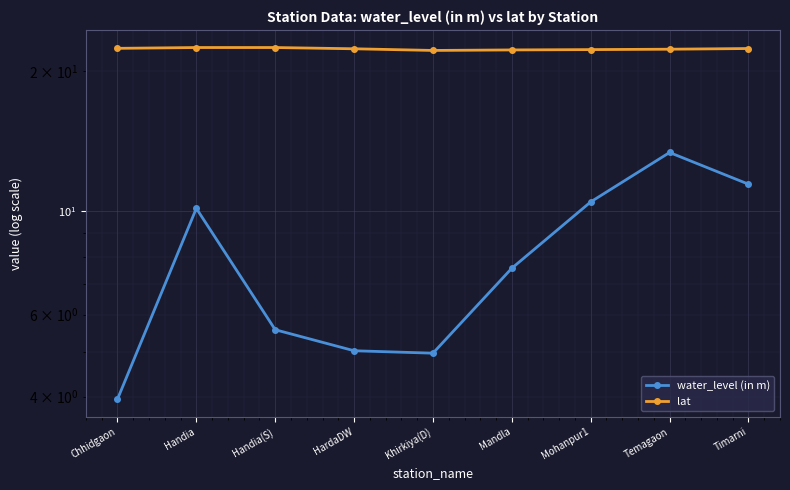

What is the difference between the maximum and minimum values in the water_level (in m) series?

9.4